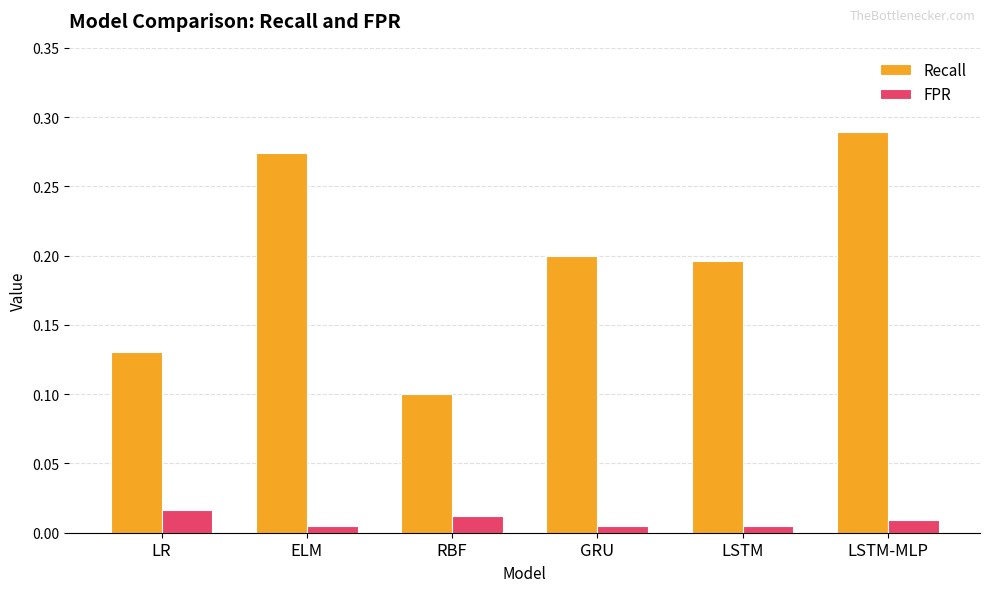

Does the chart contain any negative values?

No